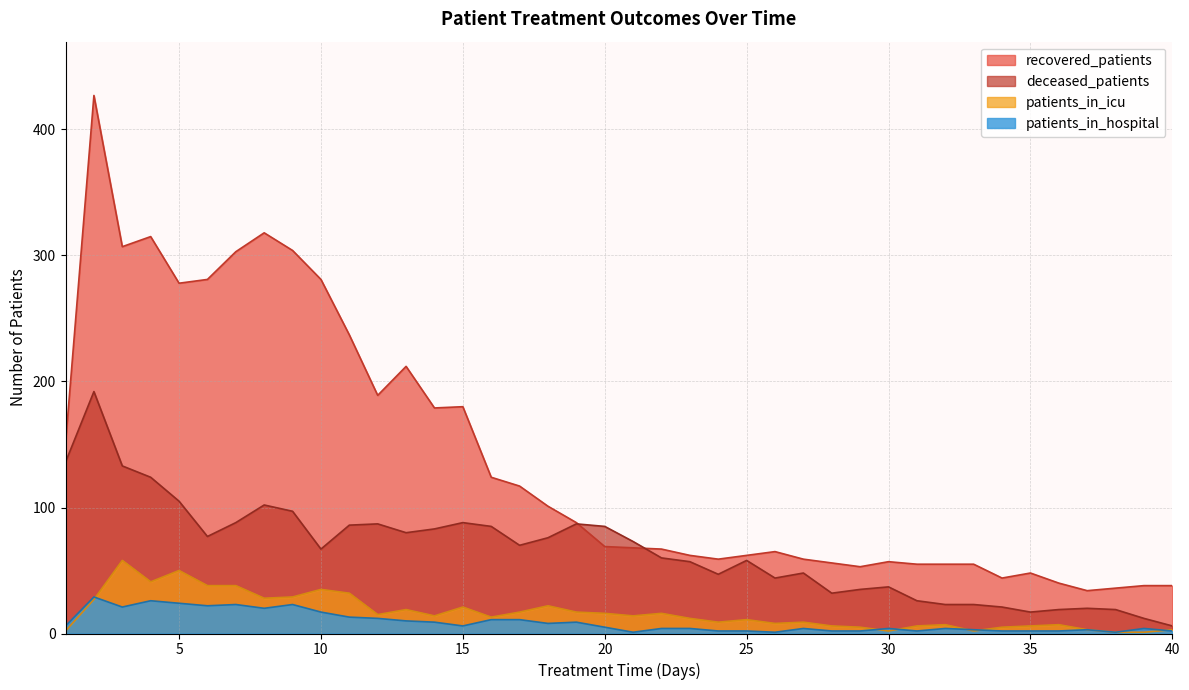

What is the sum of all patients_in_hospital values?

356